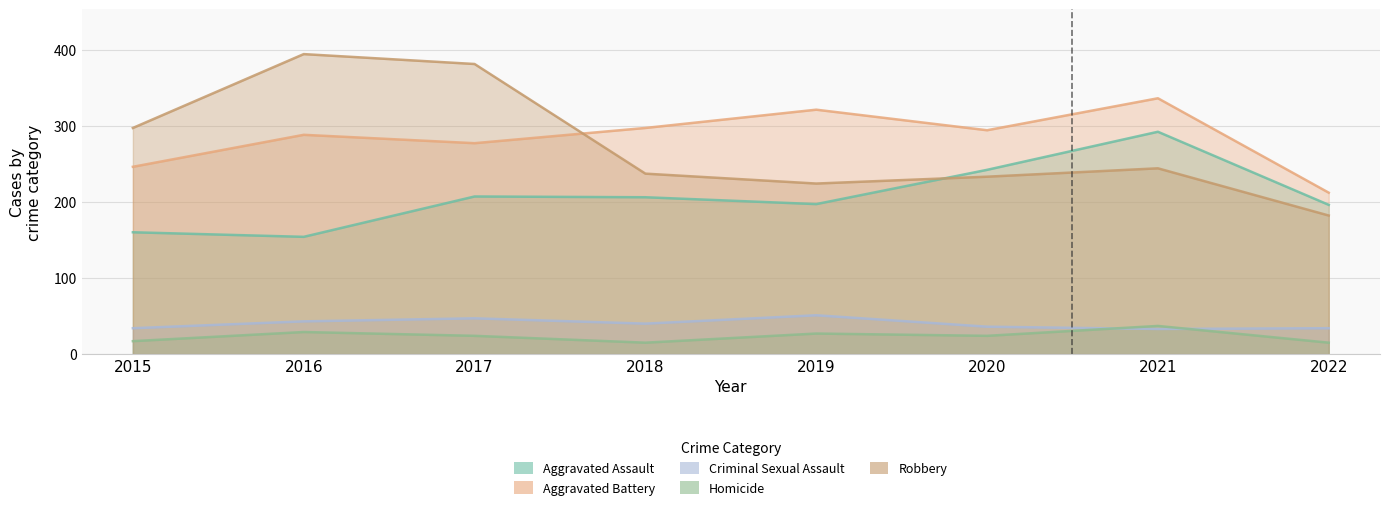

Reading left to right, transcribe all the data shown in this chart.

Aggravated Assault: 160	154	207	206	197	242	292	196
Aggravated Battery: 246	288	277	297	321	294	336	212
Criminal Sexual Assault: 34	43	47	40	51	36	33	34
Homicide: 17	29	24	15	27	24	37	15
Robbery: 297	394	381	237	224	233	244	182